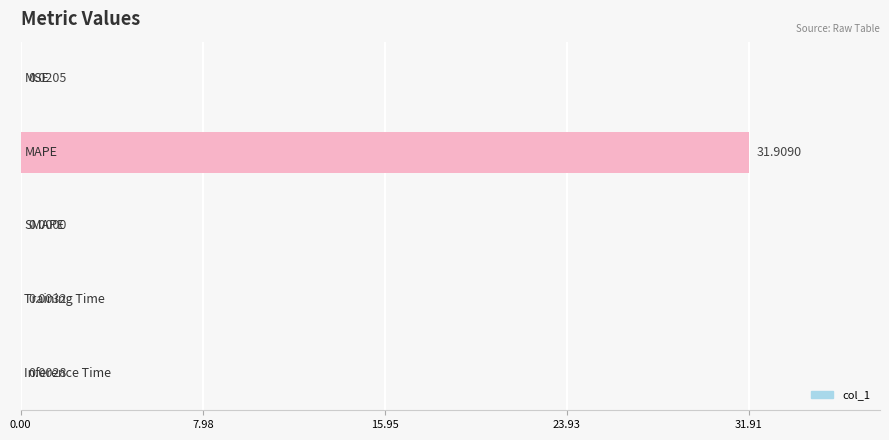

What is the sum of all values?

31.9